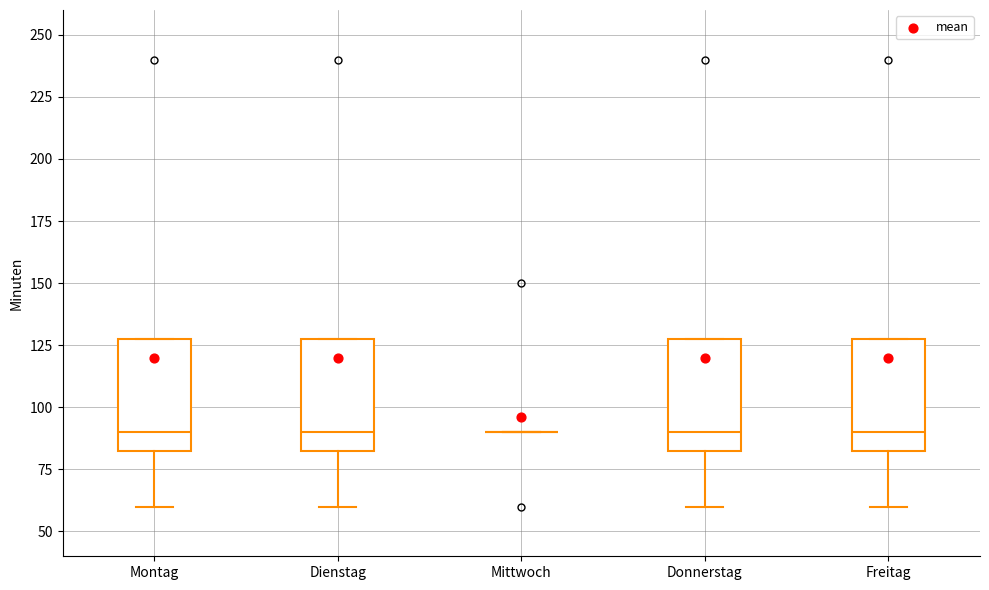

Reading left to right, transcribe this box plot: for each box, give where its median line is, the range the box spans, and where its two whiskers end, as read against the y-axis. The values are not printed on the chart, so give them approximately, as read against the axis.

Montag: median 90, box 85 to 130, whiskers 60 to 130
Dienstag: median 90, box 85 to 130, whiskers 60 to 130
Mittwoch: box collapsed to a line at 90, whiskers 90 to 90
Donnerstag: median 90, box 85 to 130, whiskers 60 to 130
Freitag: median 90, box 85 to 130, whiskers 60 to 130